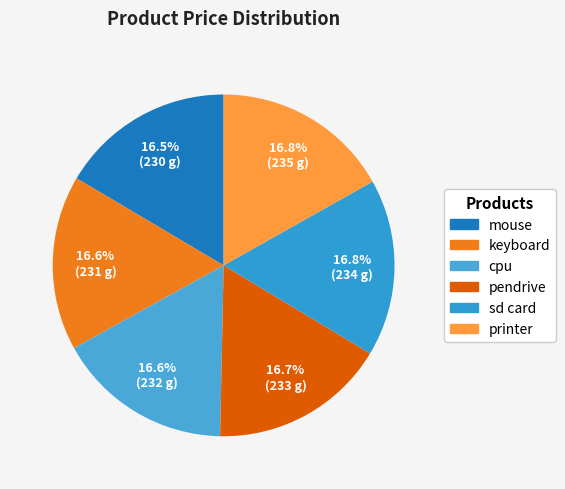

How many segments does this pie chart have?

6